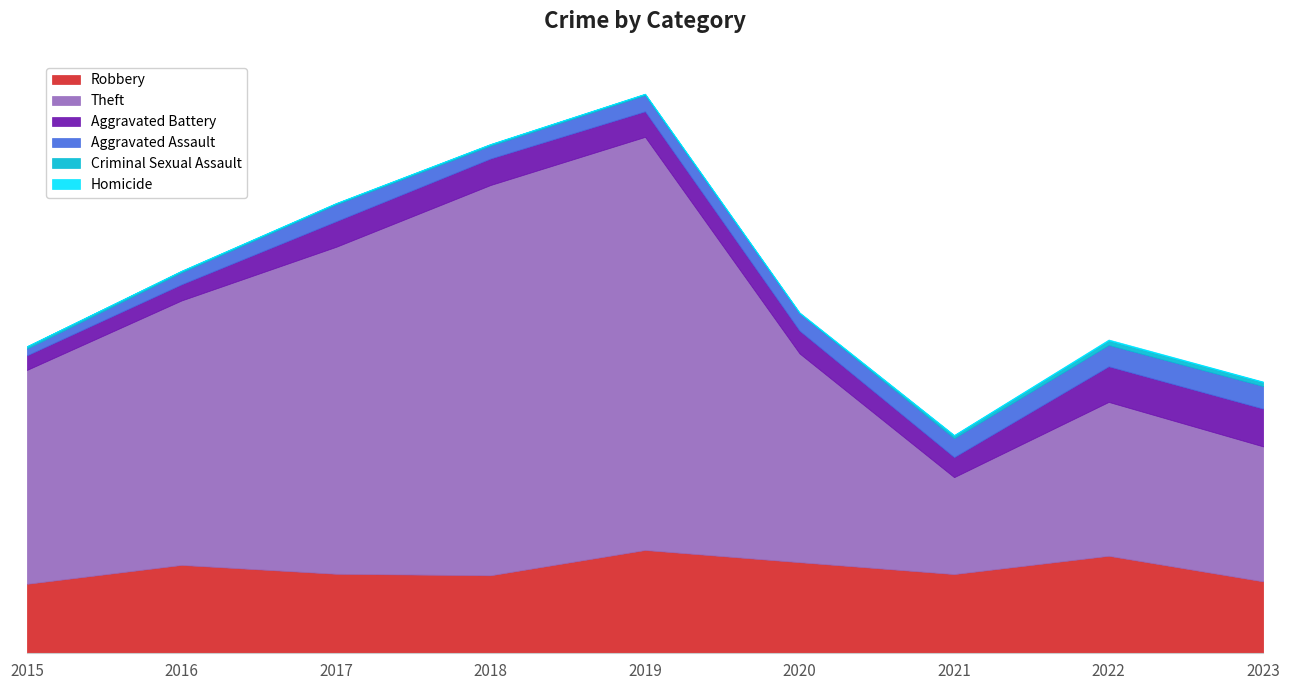

What is the maximum value shown in the chart?

1356